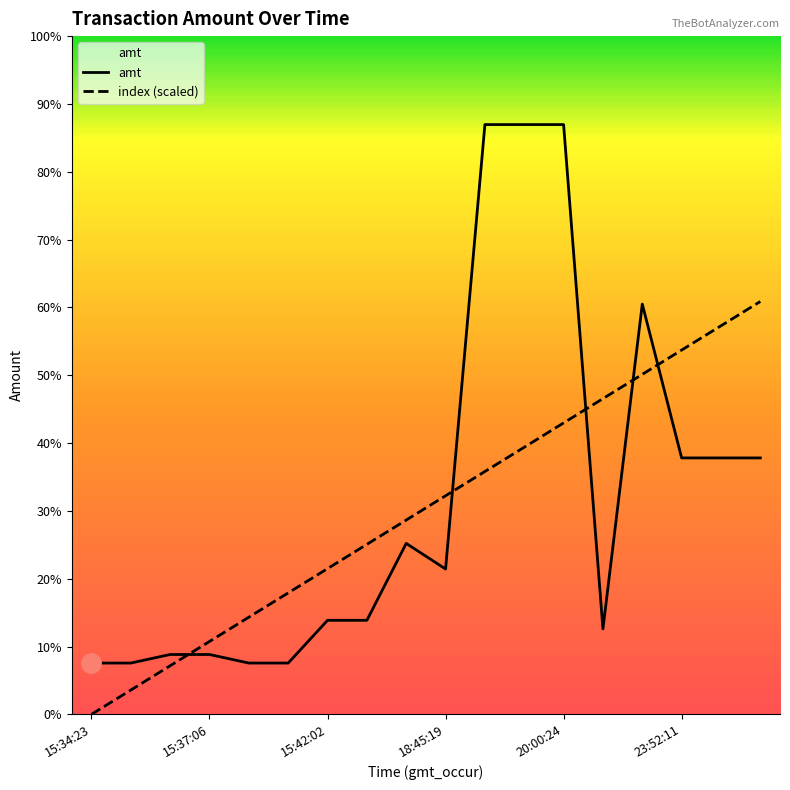

At which label is index (scaled) closest to 2415?

18:45:19